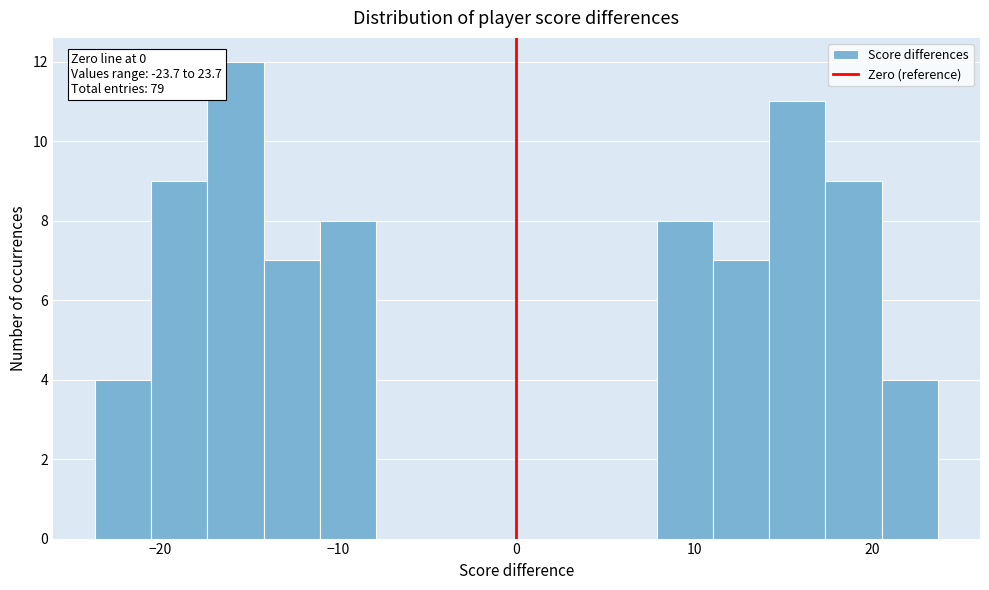

Read against the x-axis, roughly where is the centre of the tallest bar?

-16